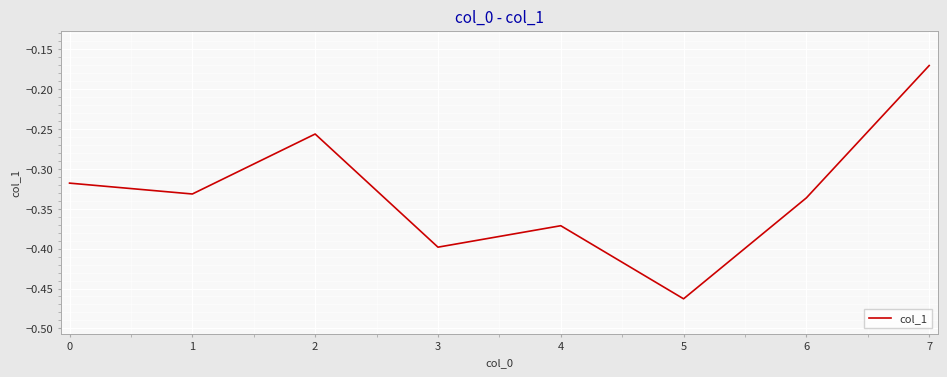

Does the chart have visible grid lines?

Yes